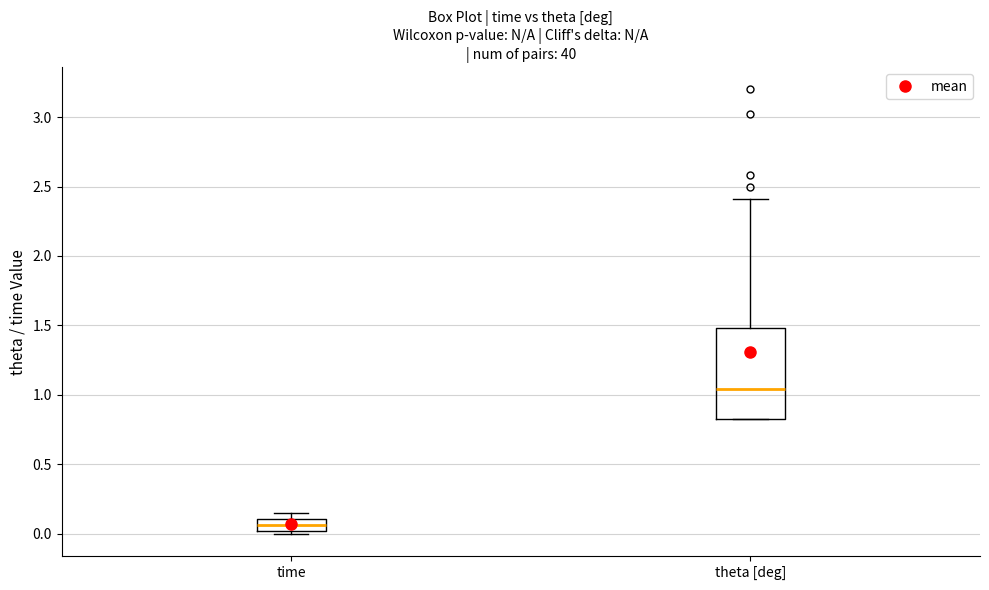

Reading left to right, transcribe this box plot: for each box, give where its median line is, the range the box spans, and where its two whiskers end, as read against the y-axis. The values are not printed on the chart, so give them approximately, as read against the axis.

time: median 0.05, box 0.00 to 0.10, whiskers 0.00 (just below the box's lower edge) to 0.15
theta [deg]: median 1.05, box 0.85 to 1.50, whiskers 0.85 to 2.40